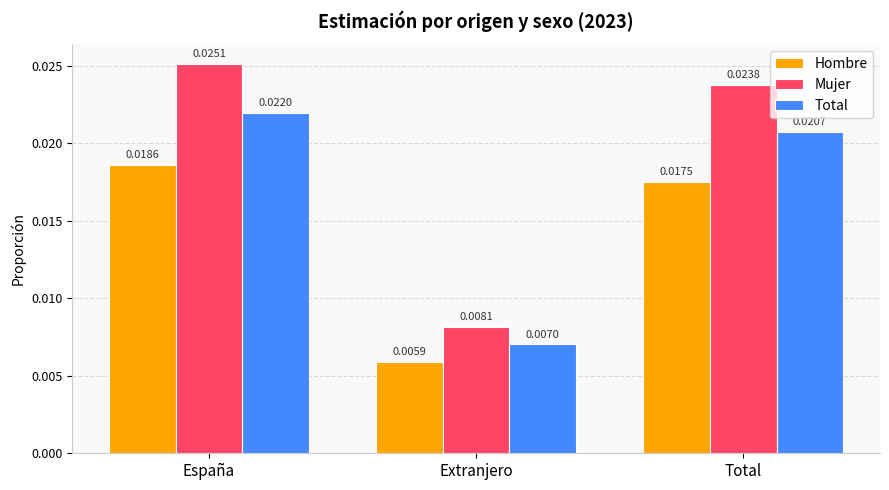

Rank the series by their maximum value, from lowest to highest.

Hombre, Total, Mujer